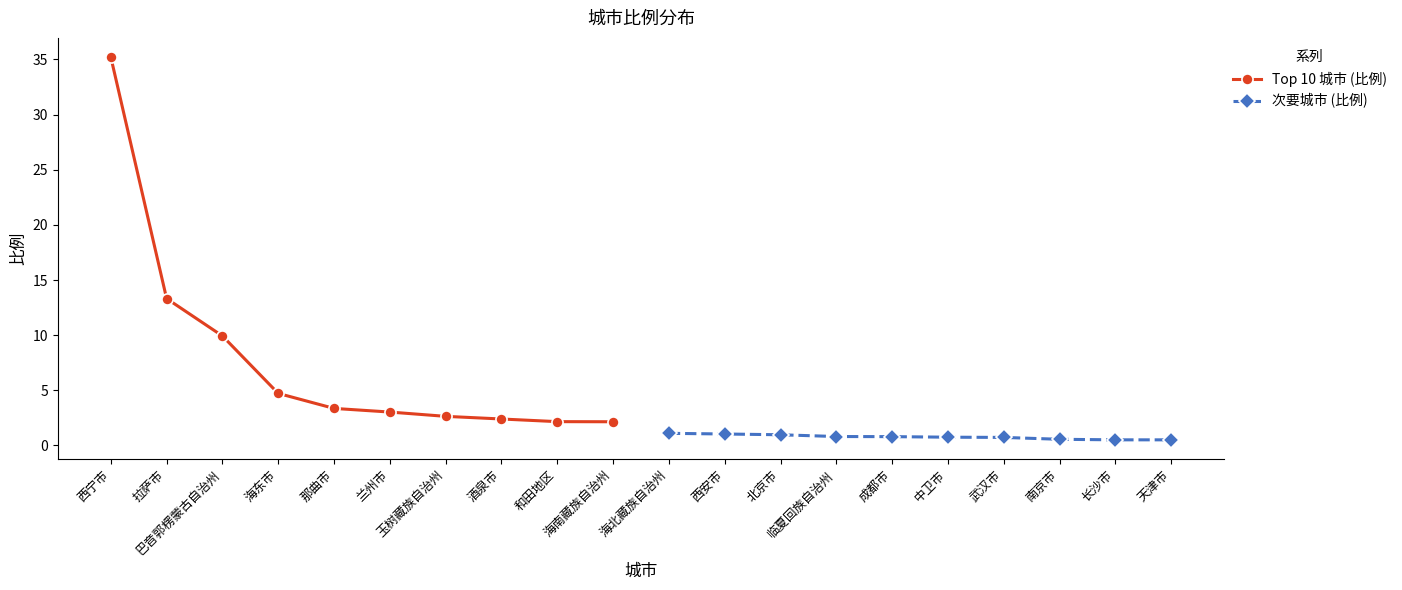

What are all the series names shown in the legend?

Top 10 城市 (比例), 次要城市 (比例)